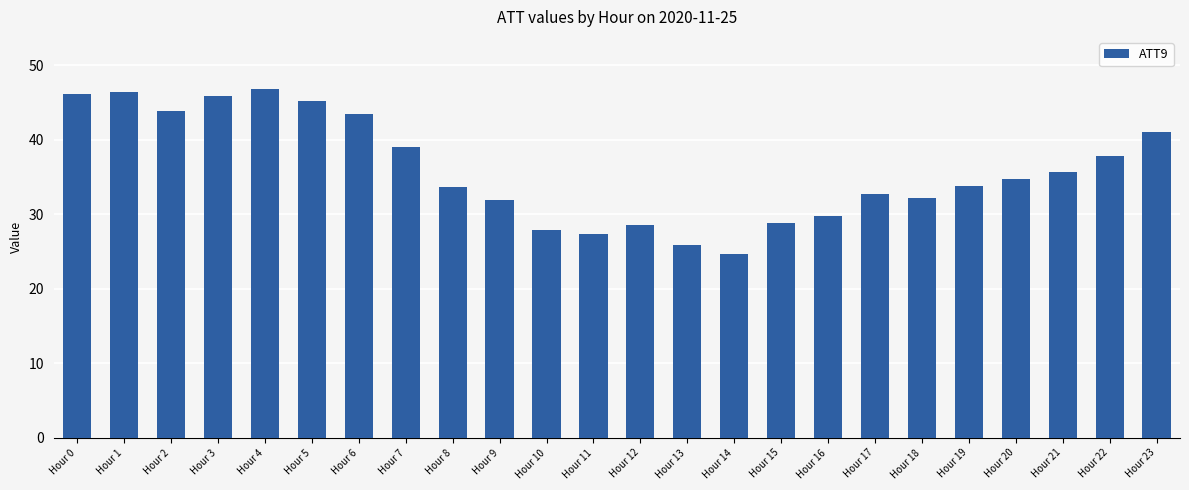

Approximately how many times larger is the value at Hour 1 compared to Hour 20?

1.3